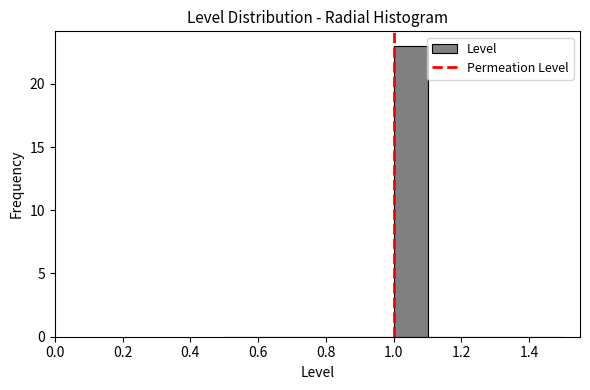

What is the height of the bar covering 1.0 to 1.1 on the x-axis? The values are not printed on the chart, so give them approximately, as read against the axis.

23